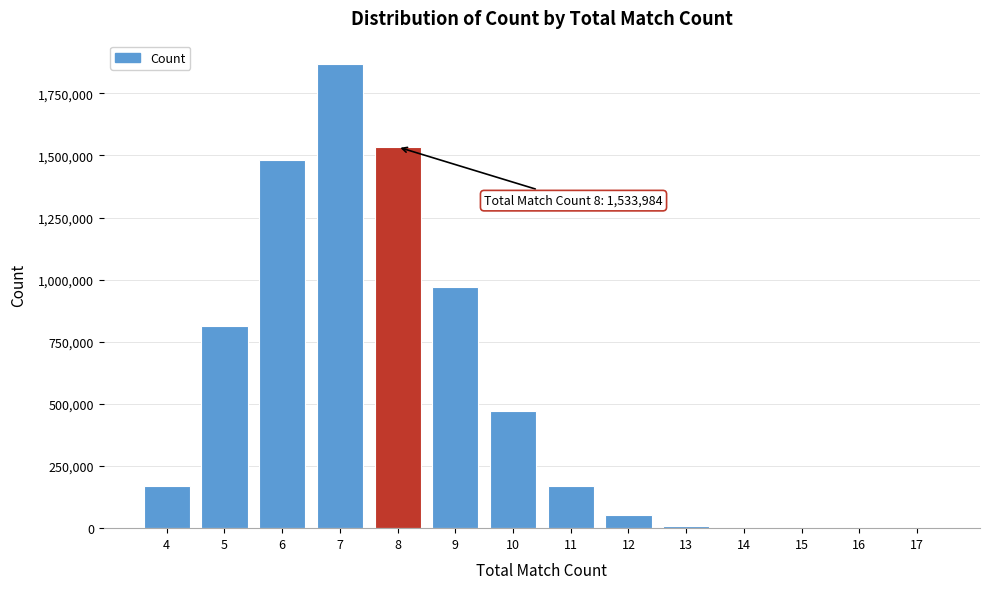

Is it true that the value at 10 is 778285?

False